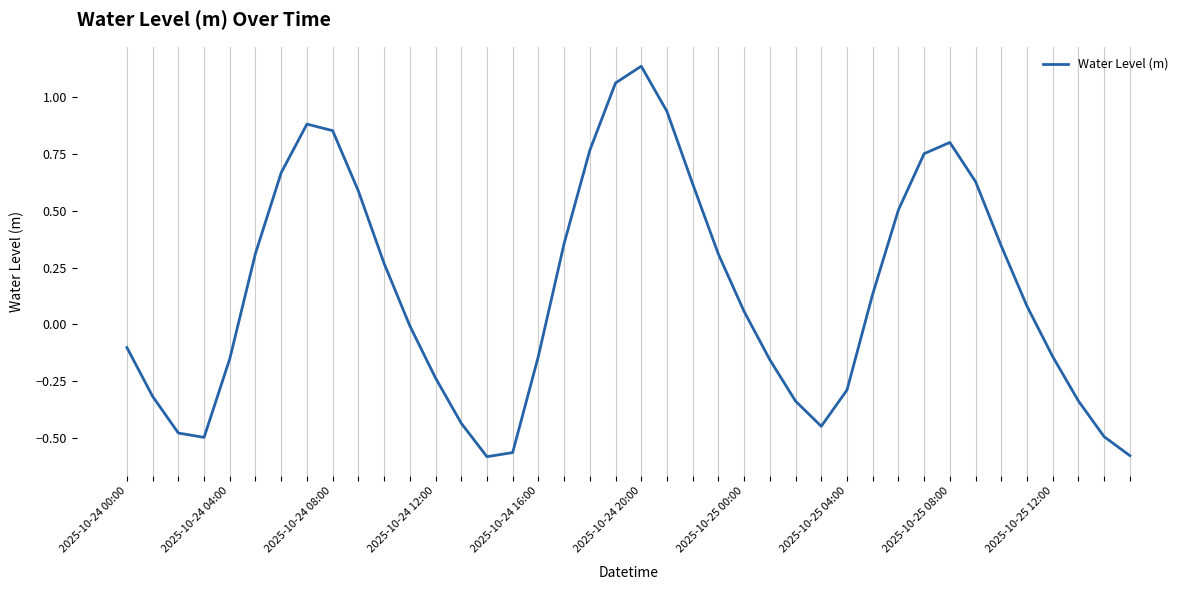

What is the difference between the maximum and minimum values?

1.7